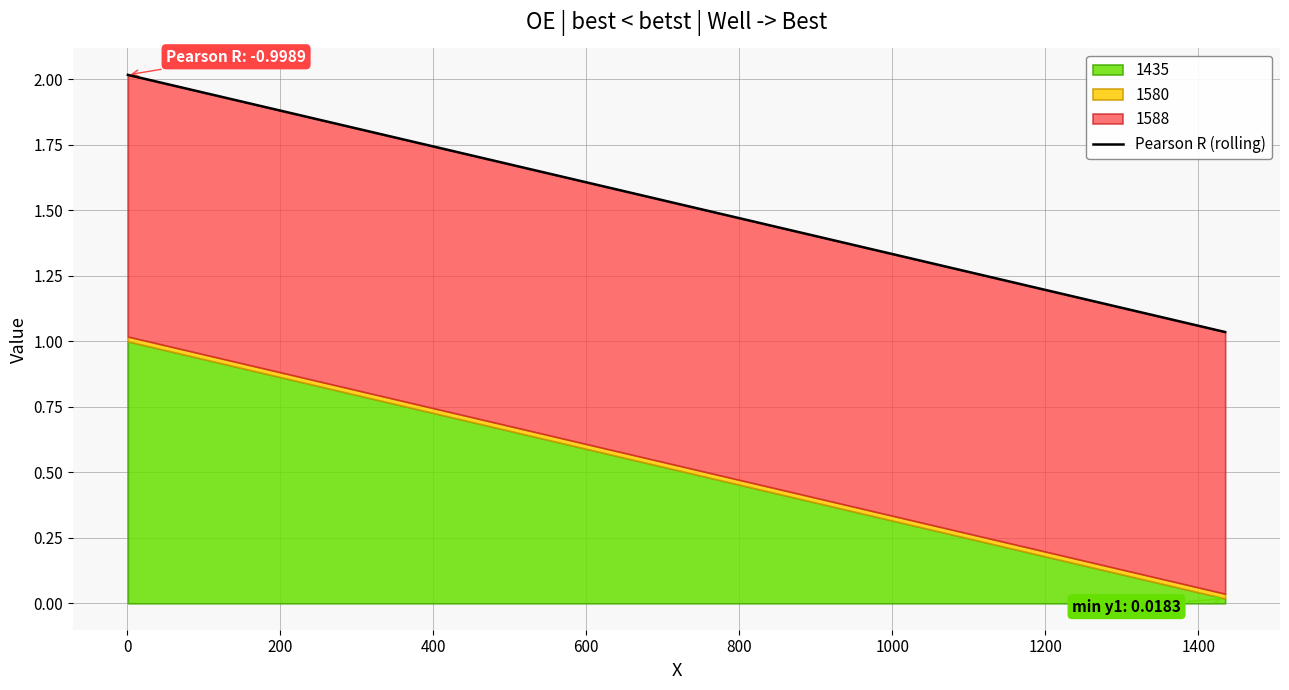

What is the difference between the maximum and minimum values?

1.0